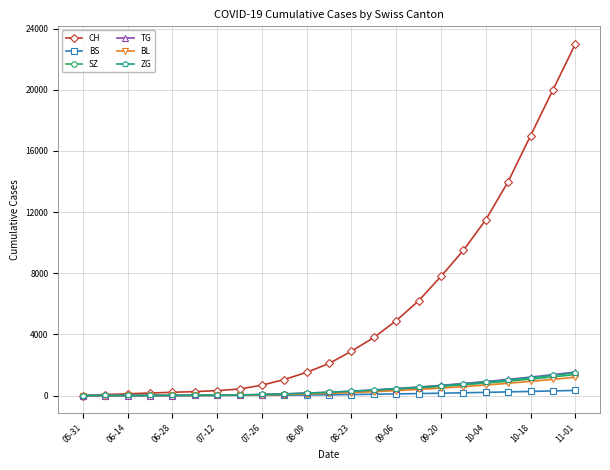

What is the maximum value shown in the chart?

23000